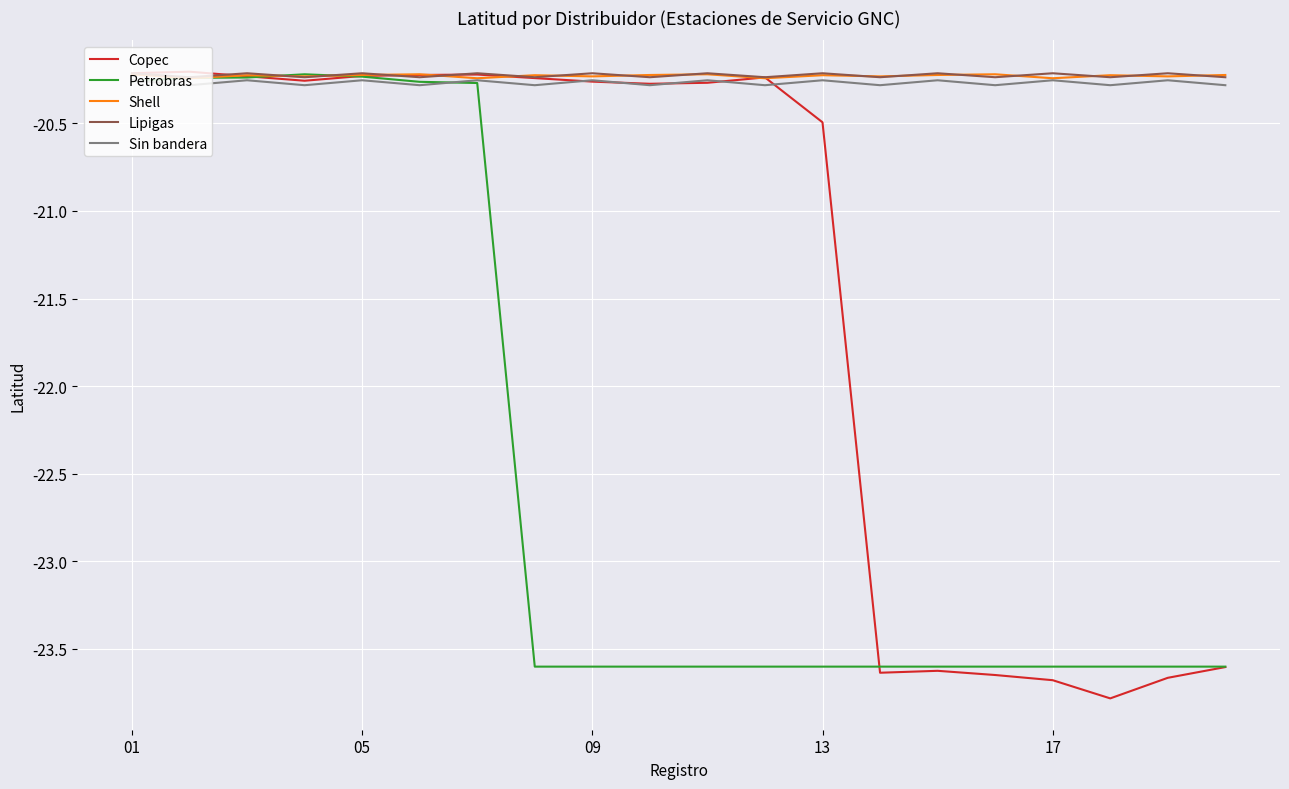

In Lipigas, how many points are higher than both neighbors (excluding endpoints)?

9